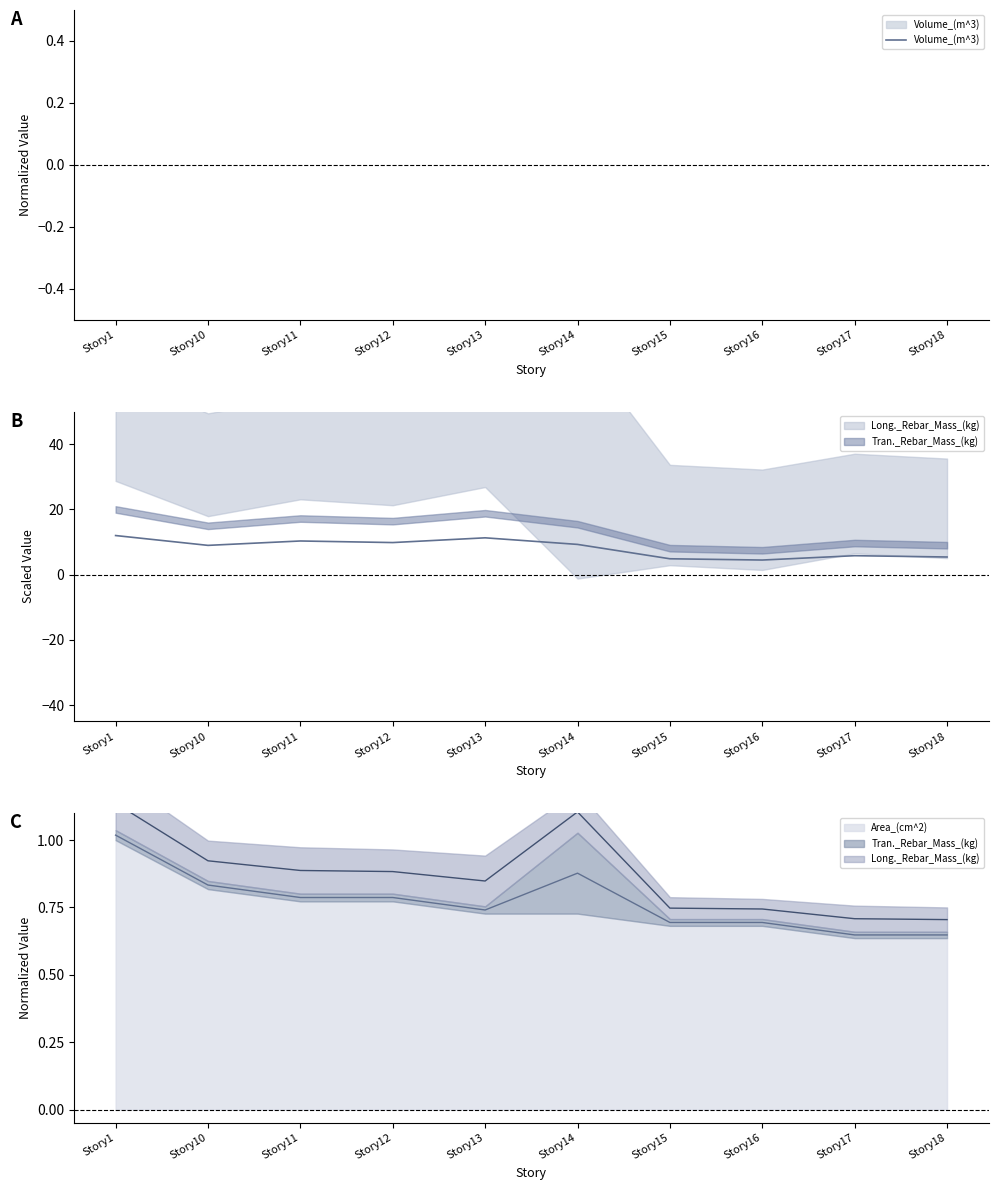

Rank the categories by value from highest to lowest.

Story1, Story10, Story11, Story12, Story13, Story14, Story15, Story16, Story17, Story18